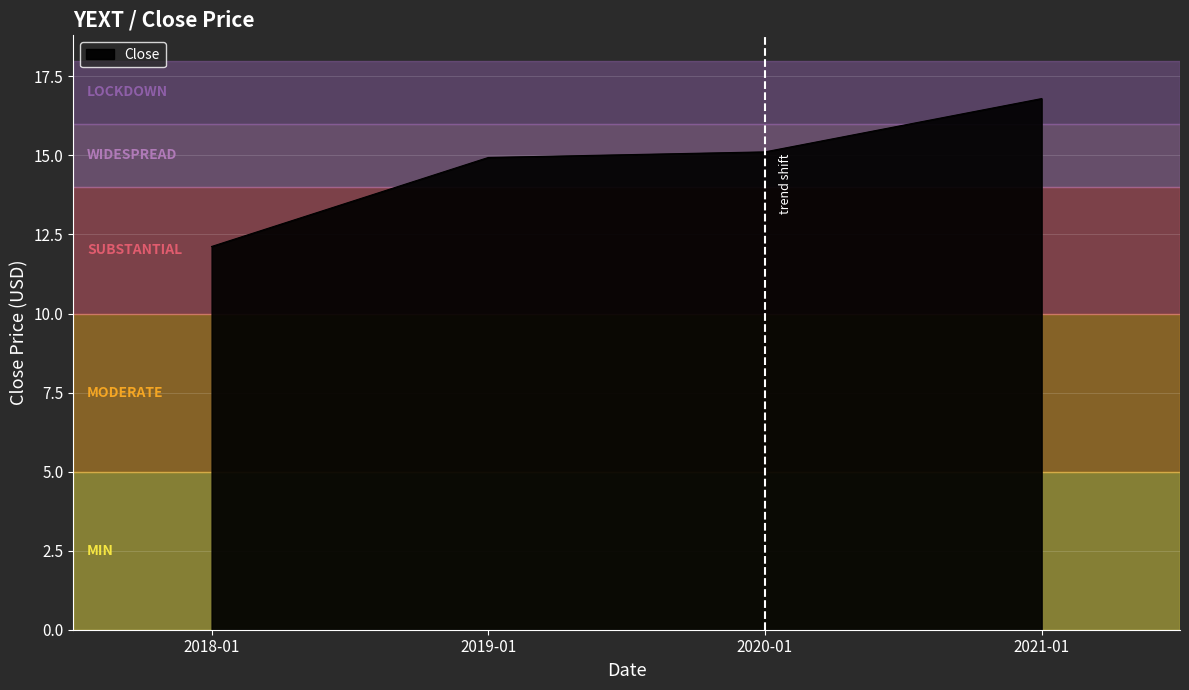

Read the value at 2018-01.

12.1